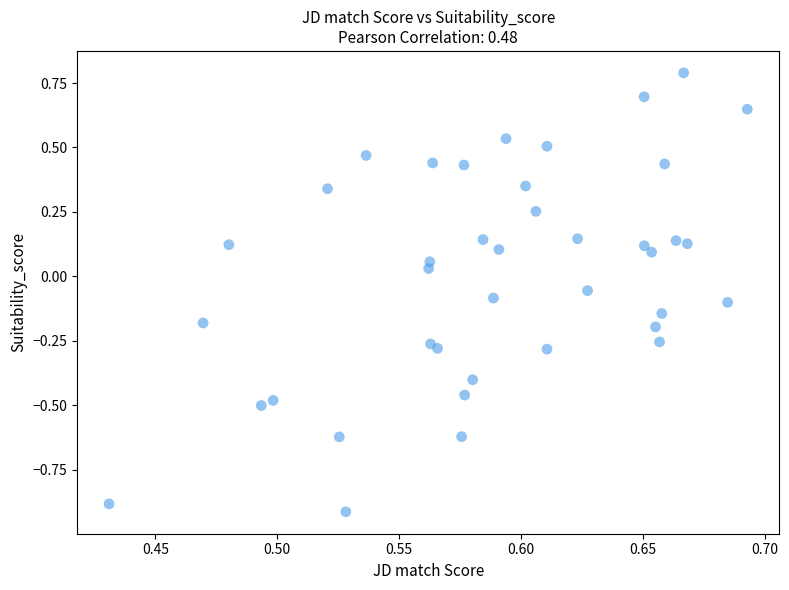

What is the range of Y values (max minus min)?

1.7